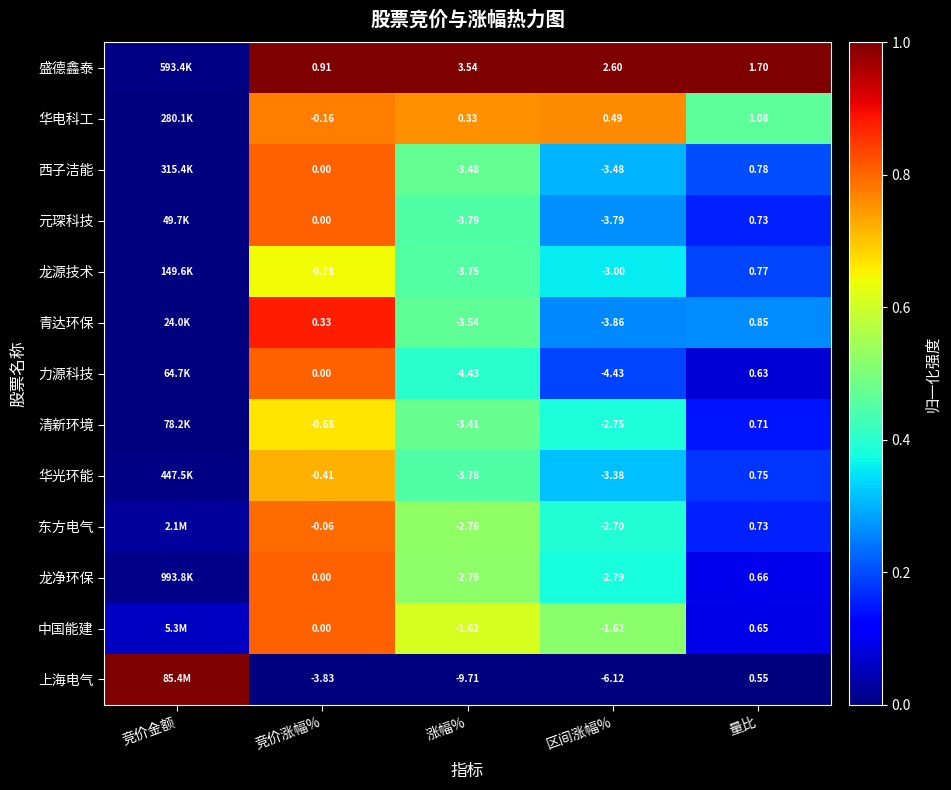

How many series are shown in this chart?

13